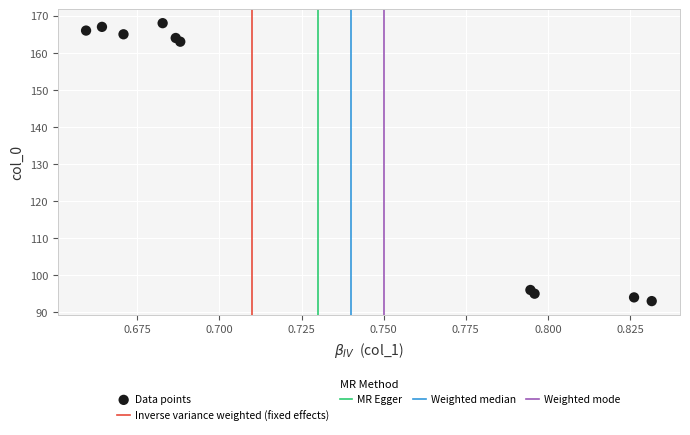

What is the average Y value?

137